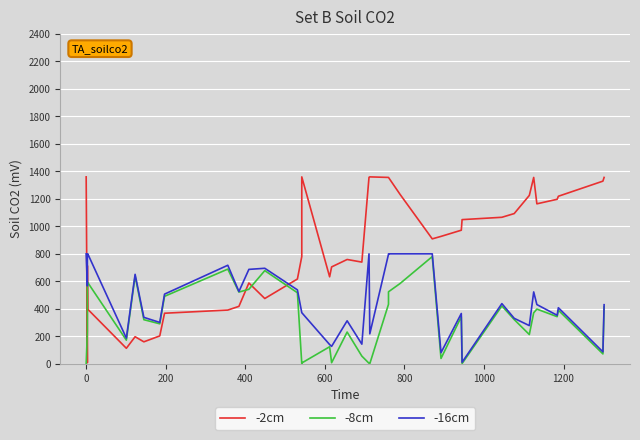

In -2cm, how many points are higher than both neighbors (excluding endpoints)?

7